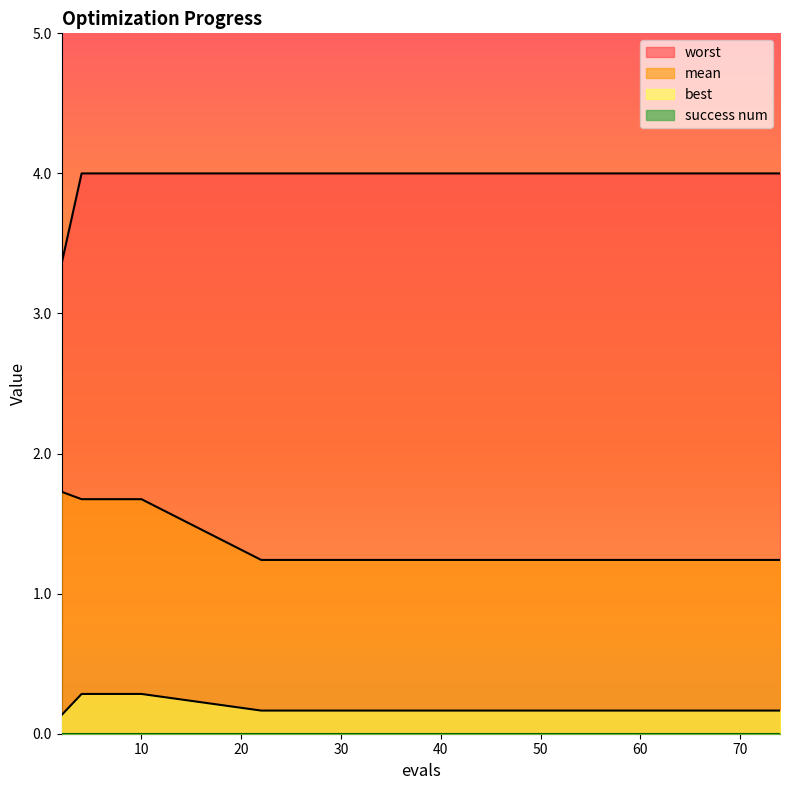

True or false: best and mean intersect in this chart.

False